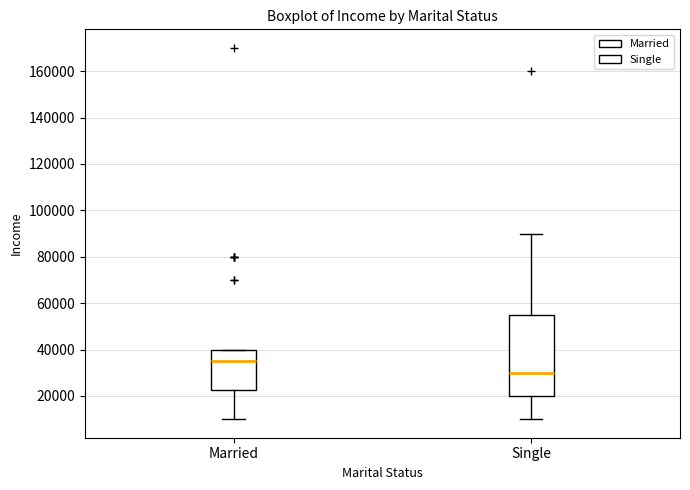

Reading left to right, transcribe this box plot: for each box, give where its median line is, the range the box spans, and where its two whiskers end, as read against the y-axis. The values are not printed on the chart, so give them approximately, as read against the axis.

Married: median 36000, box 22000 to 40000, whiskers 10000 to 40000
Single: median 30000, box 20000 to 56000, whiskers 10000 to 90000